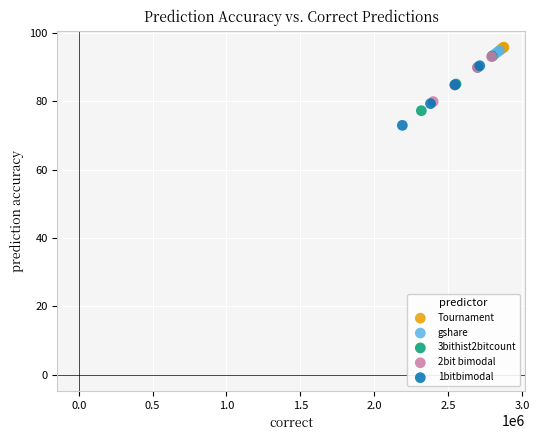

Which series reaches the minimum Y coordinate?

1bitbimodal